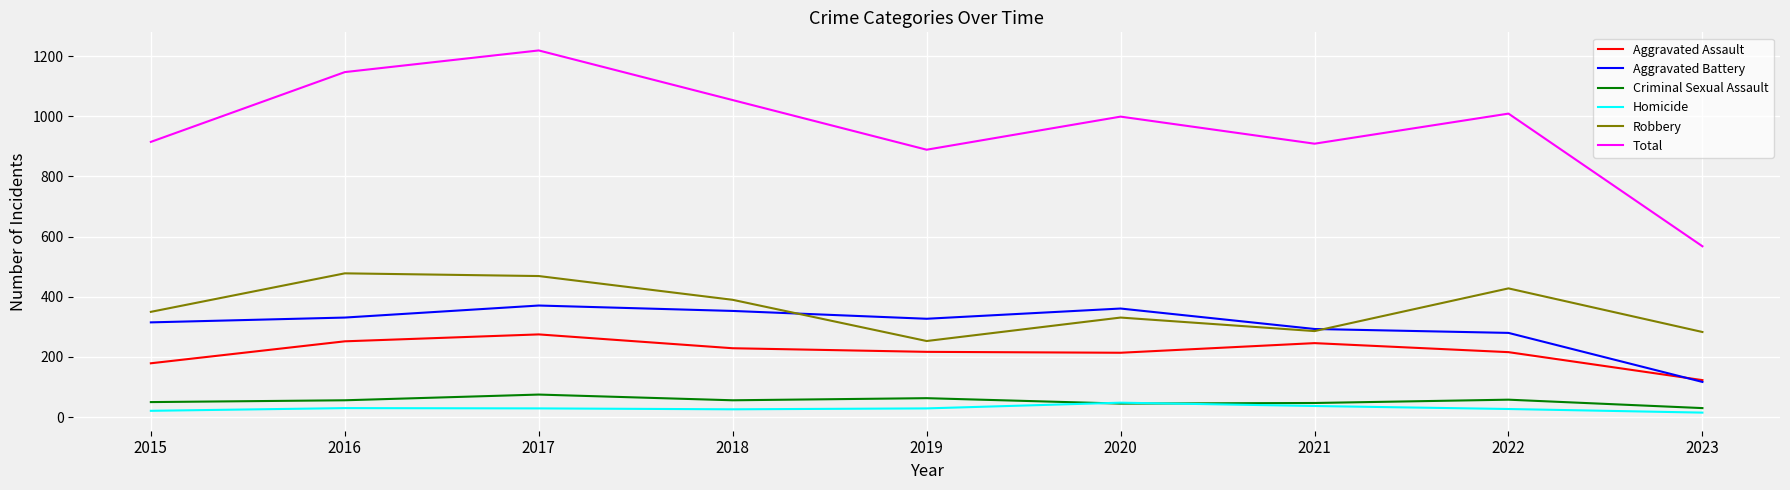

The value of Aggravated Battery at 2017 is 657. True or false?

False